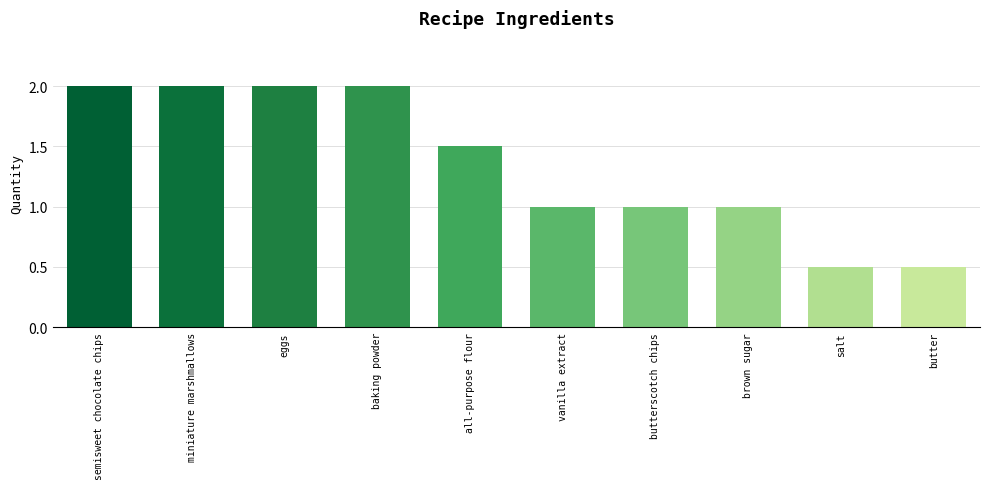

What is the approximate value at miniature marshmallows?

2.0